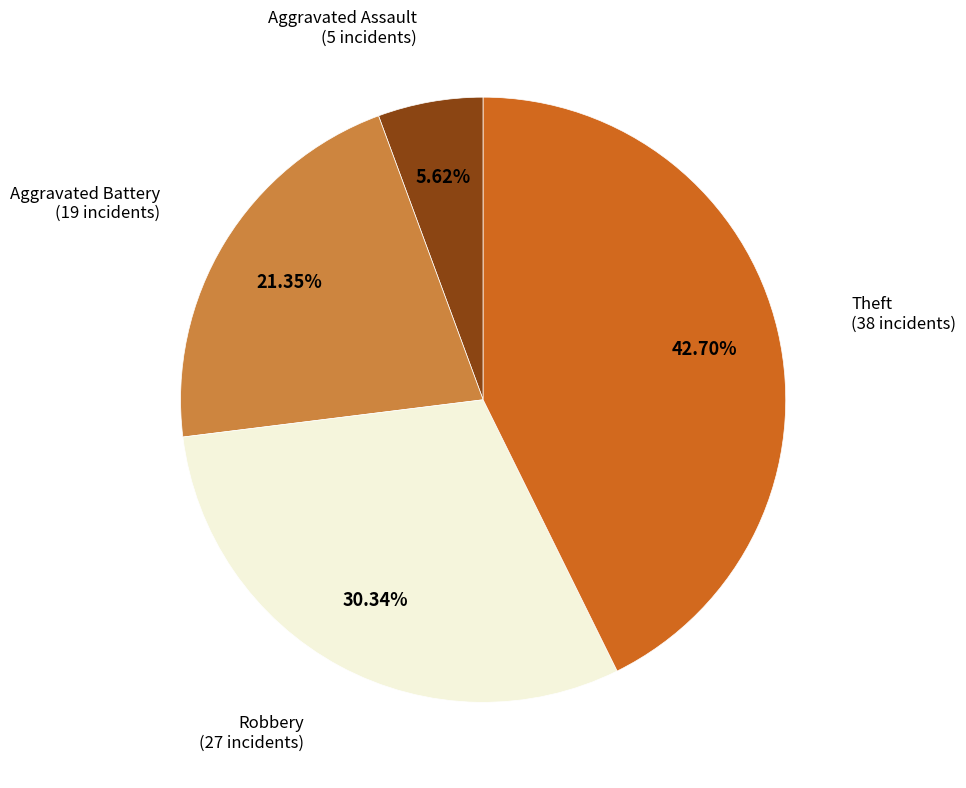

Is there any slice that represents more than half of the pie?

No